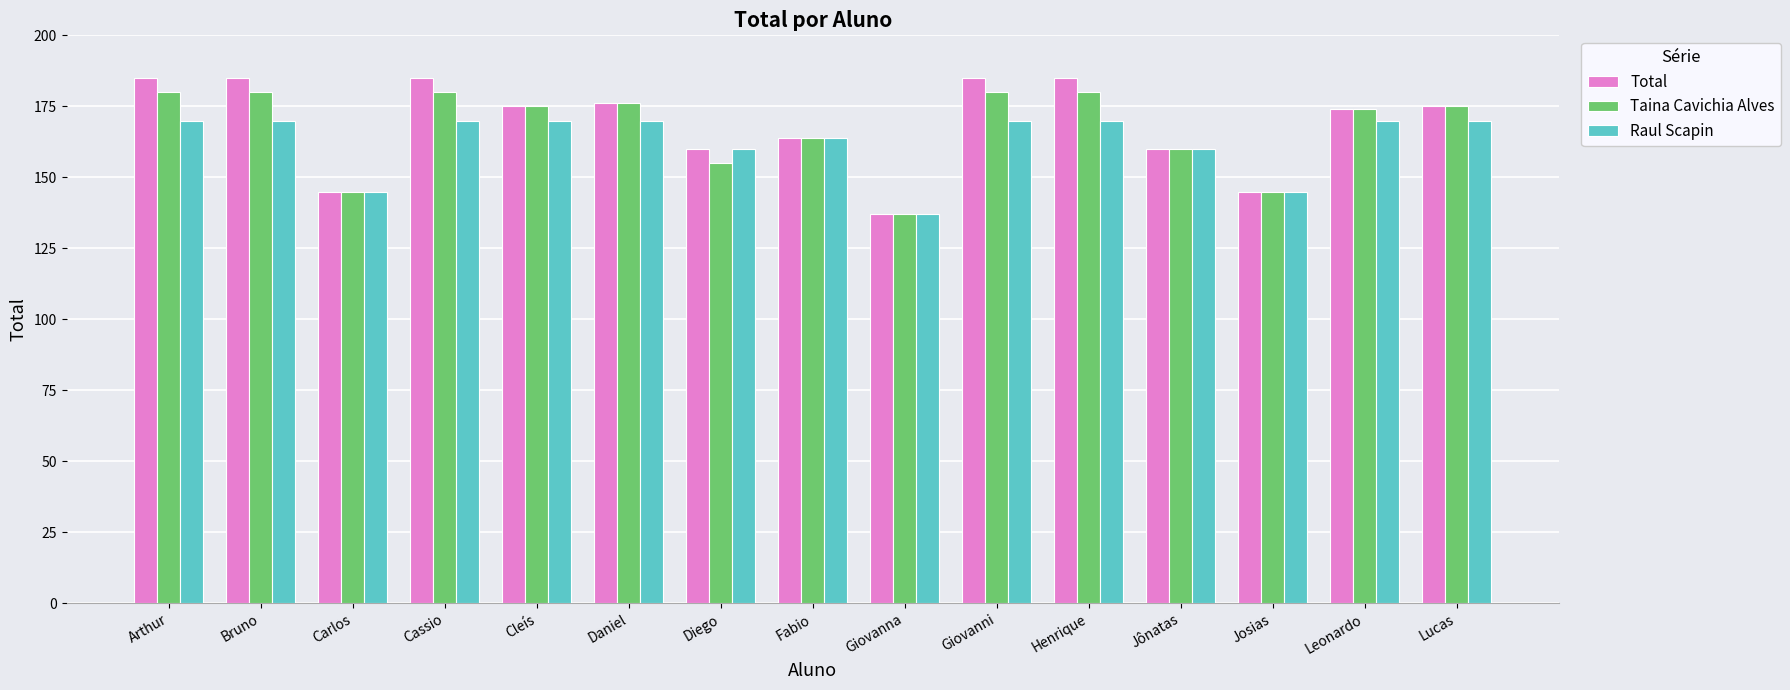

What is the label of the 2nd bar from the left?

Bruno